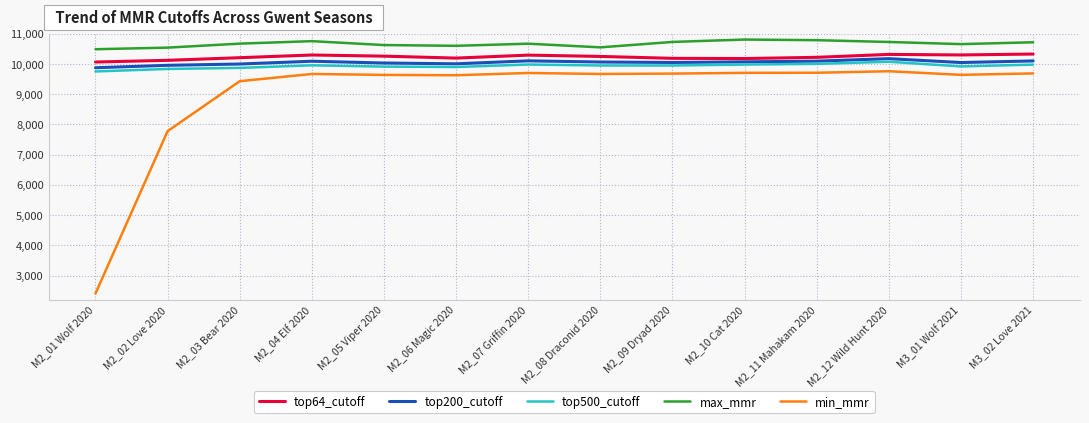

True or false: top500_cutoff has a value of 9952 at M2_04 Elf 2020.

True